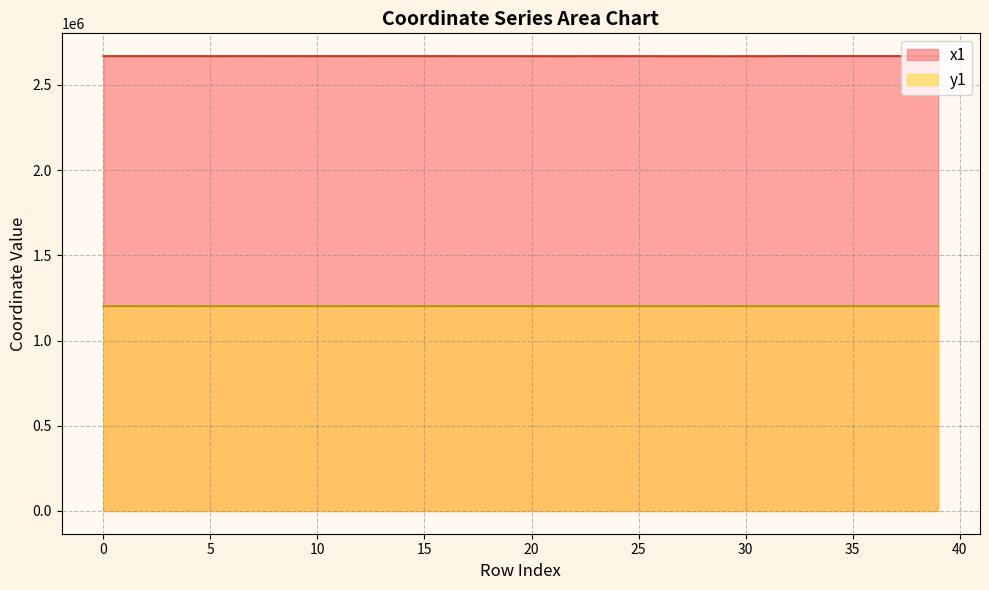

True or false: x1 and y1 cross at least once.

False